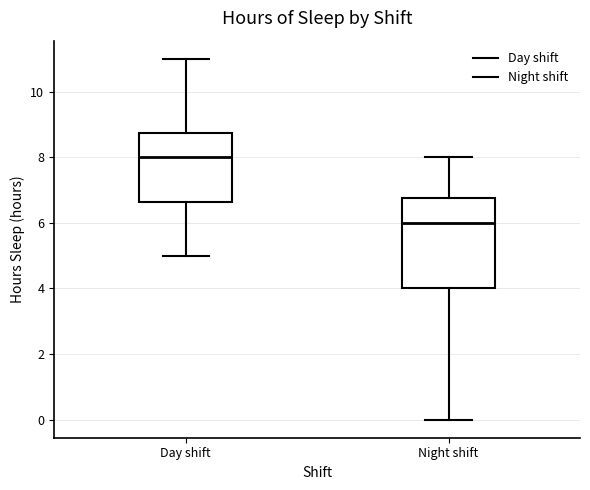

Where is the lower edge of the box for Day shift on the y-axis? The values are not printed on the chart, so give them approximately, as read against the axis.

6.6